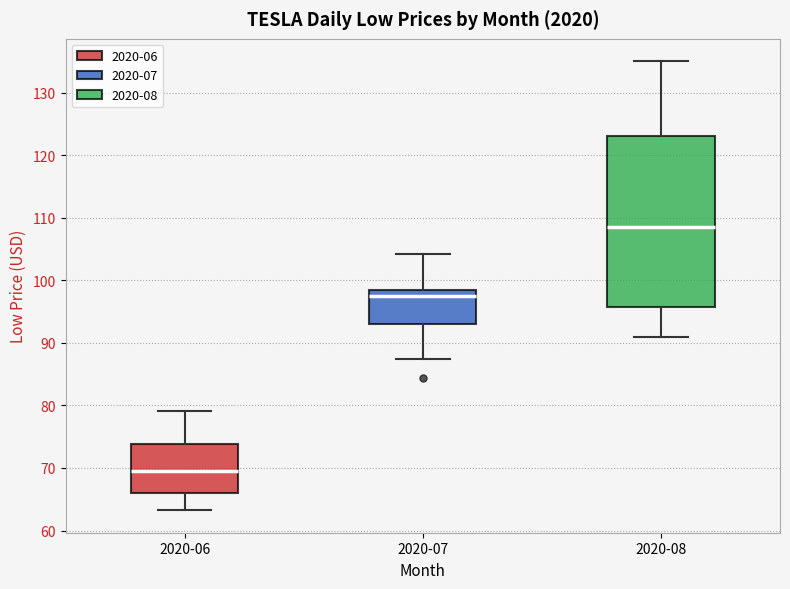

Which box is the tallest, from its lower edge to its upper edge?

2020-08